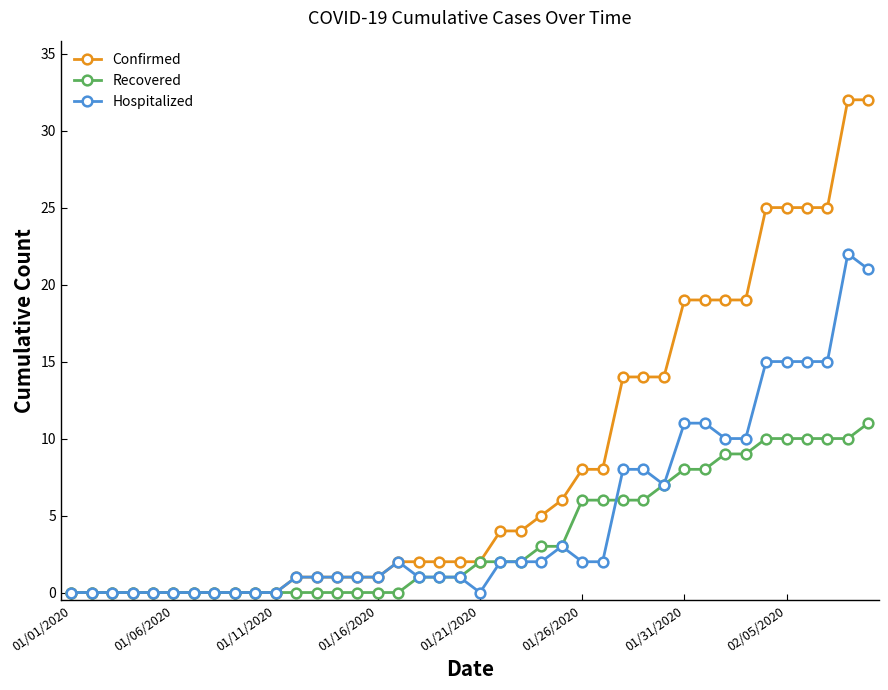

Which series has the largest total across all categories?

Confirmed